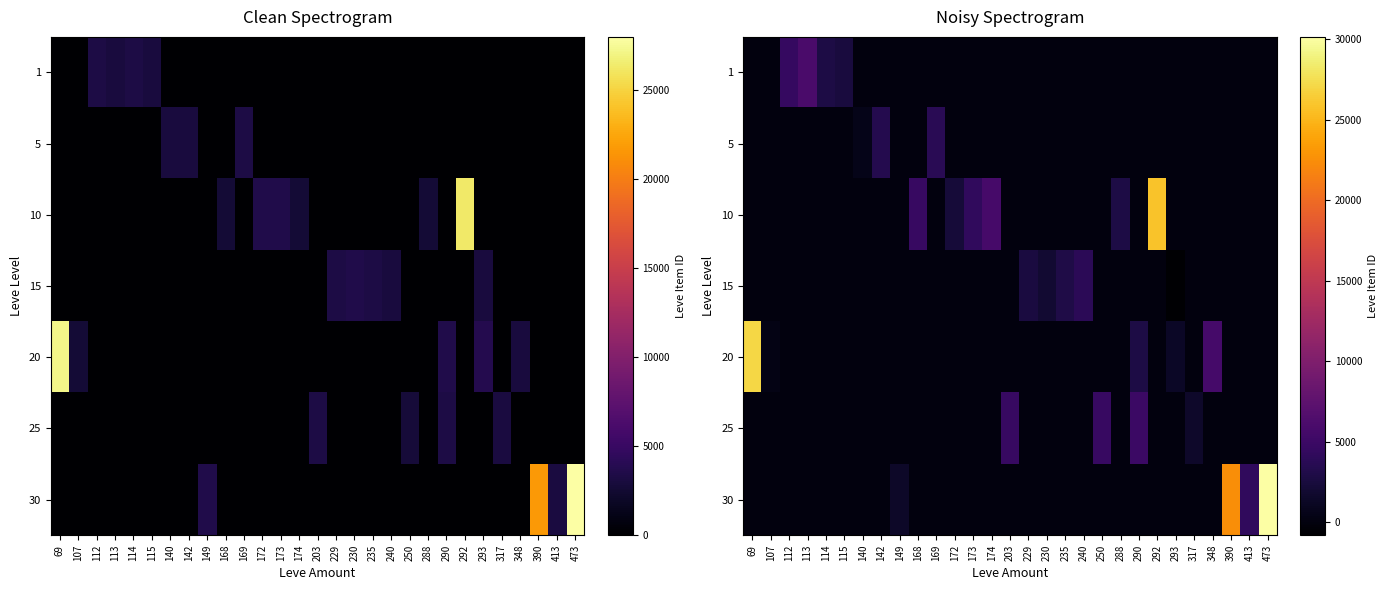

How many data points does each series have?

29